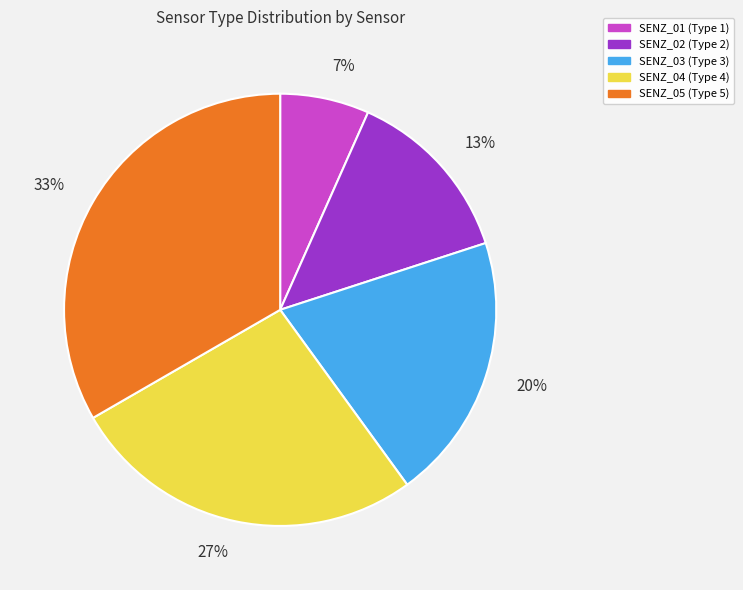

To the nearest percent, what percentage of the pie is SENZ_03?

20%